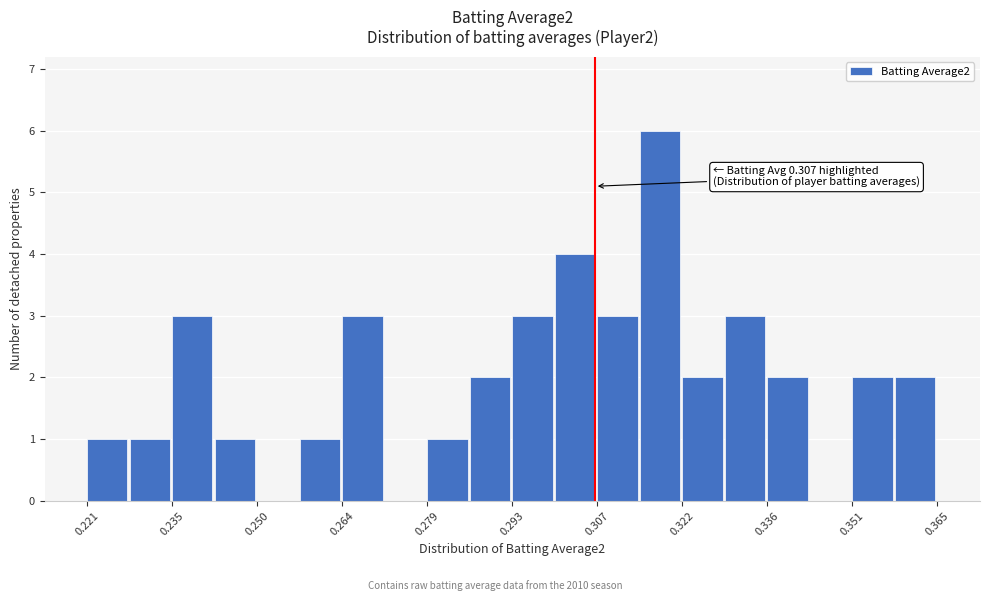

Around what value on the x-axis is the tallest bar? Give the approximate position of its centre, as read against the axis.

0.318